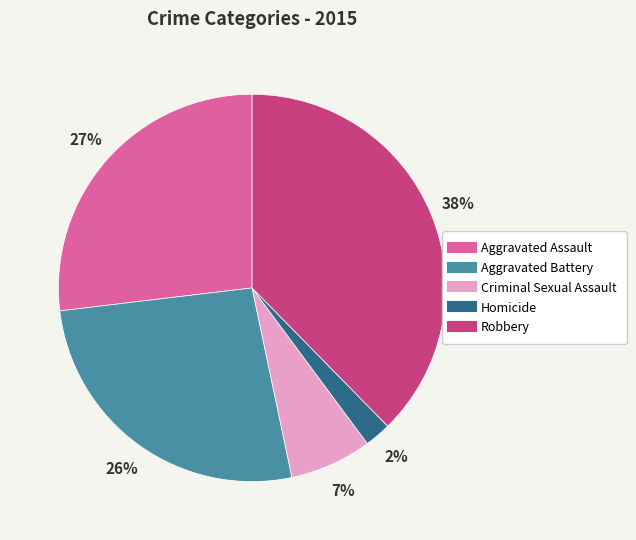

True or false: Aggravated Battery accounts for 16% of the total.

False